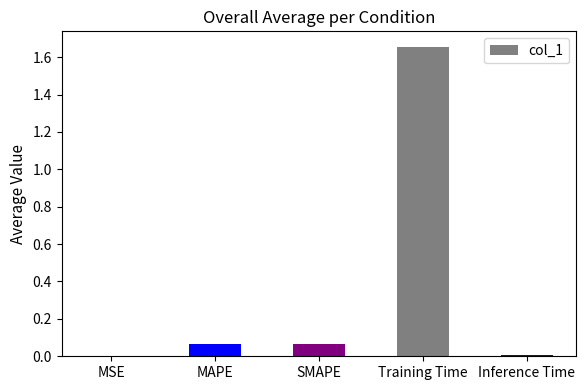

Which has a higher value, MAPE or Inference Time?

MAPE